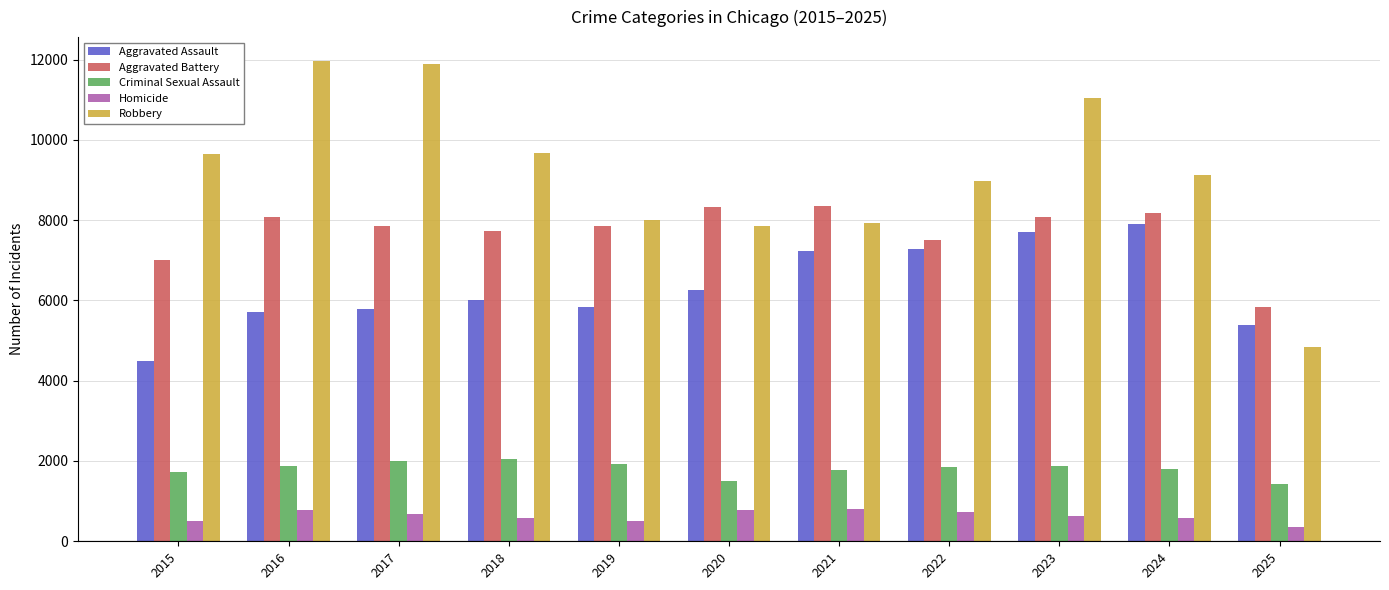

What is the maximum value shown in the chart?

11960